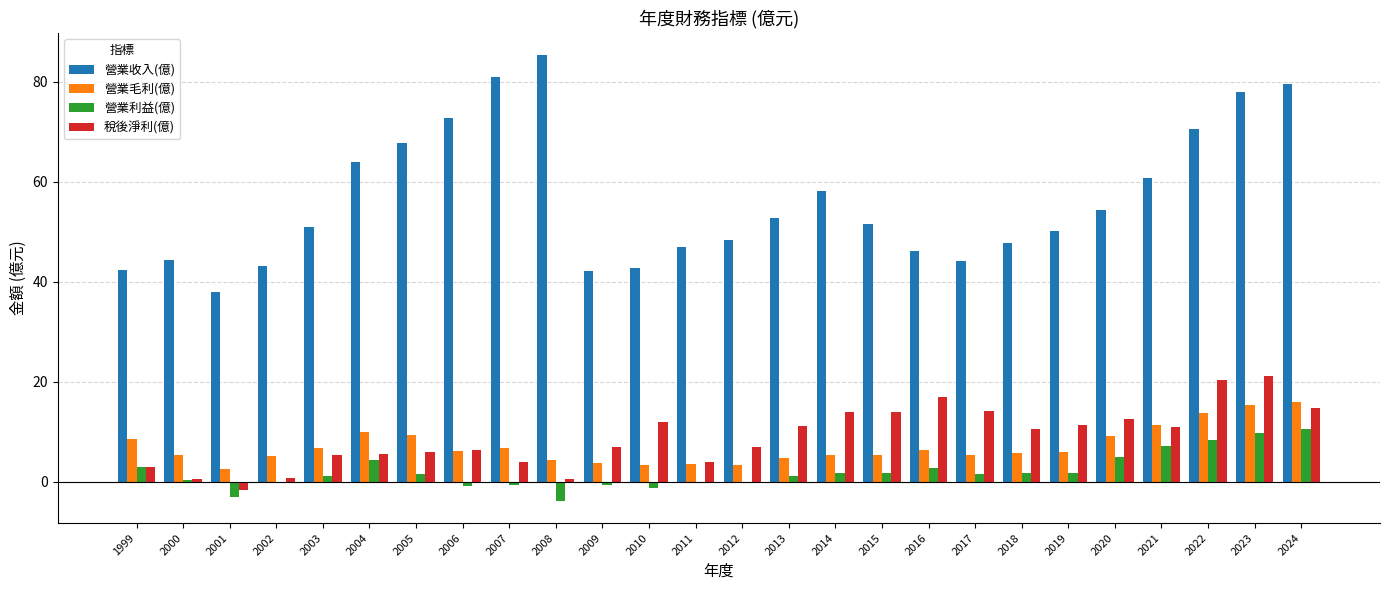

What is the maximum value shown in the chart?

85.3